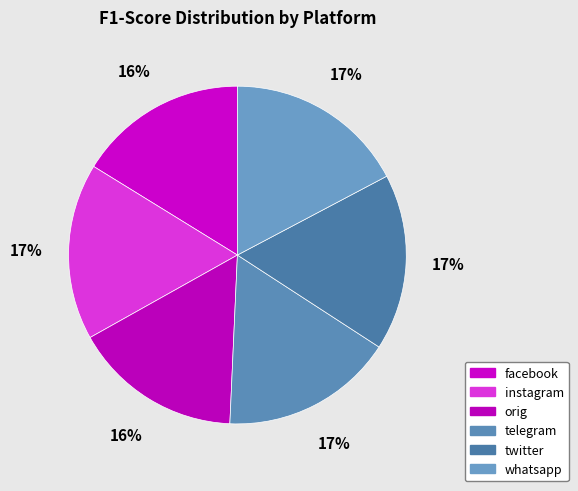

How many slices are in this pie chart?

6